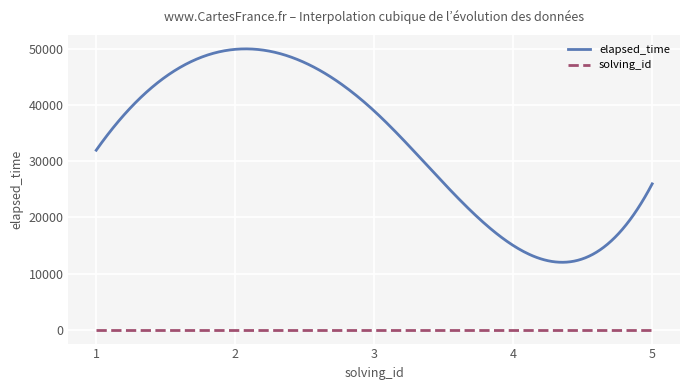

Which series has the largest range (max minus min)?

elapsed_time